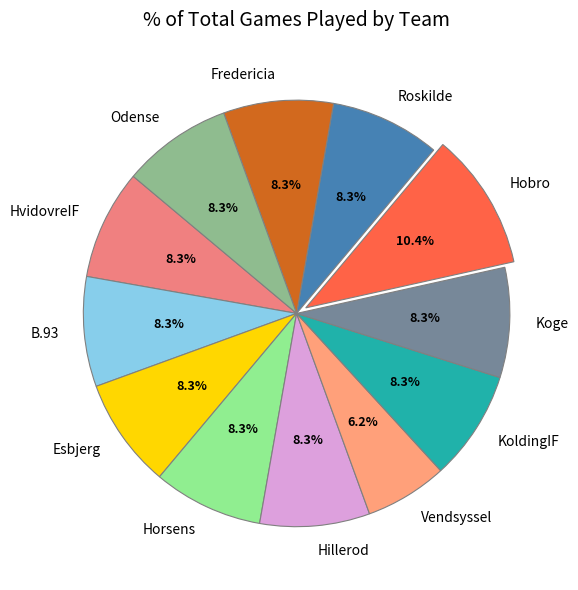

What is the largest slice in the pie chart?

Hobro